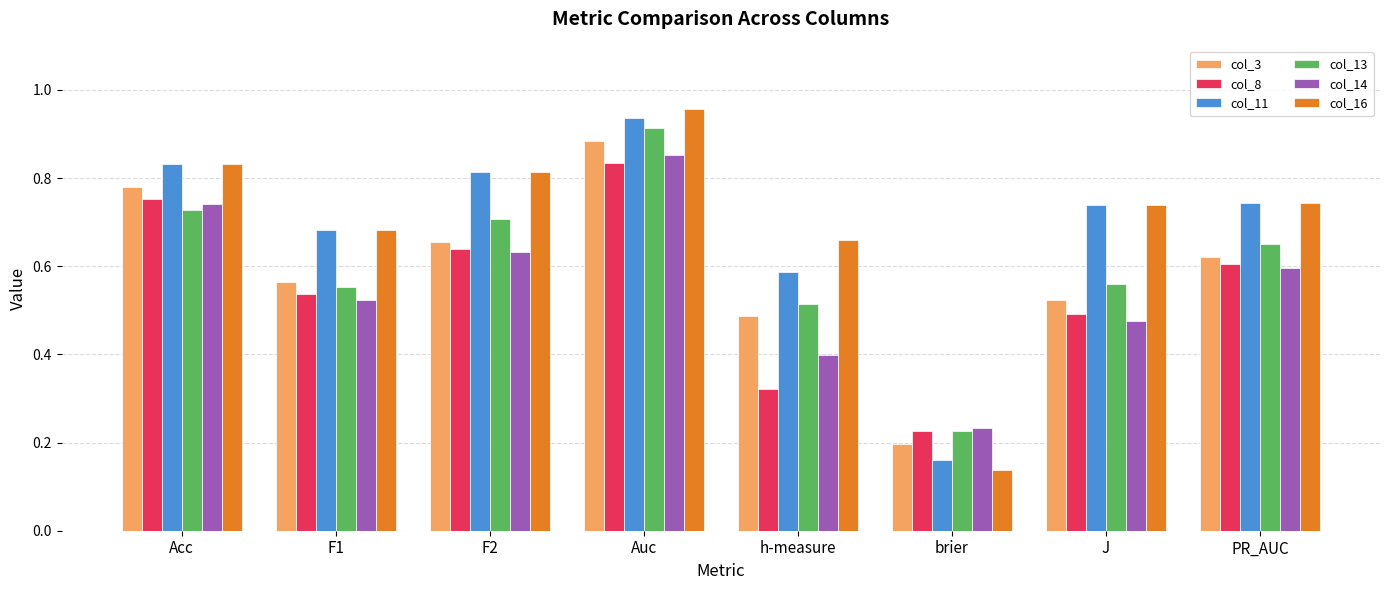

Is the value of col_3 at F1 greater than the value of col_8 at J?

Yes